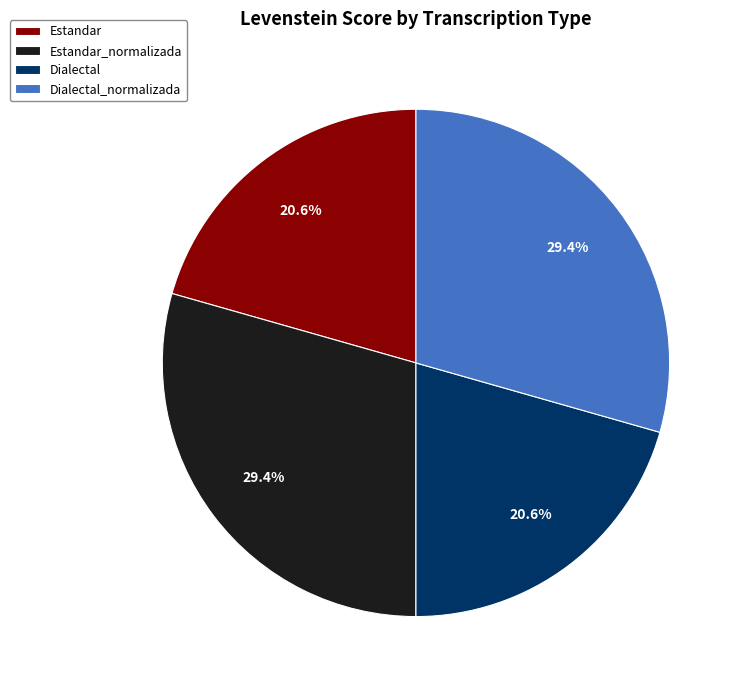

To the nearest percent, what is the average slice percentage?

25%